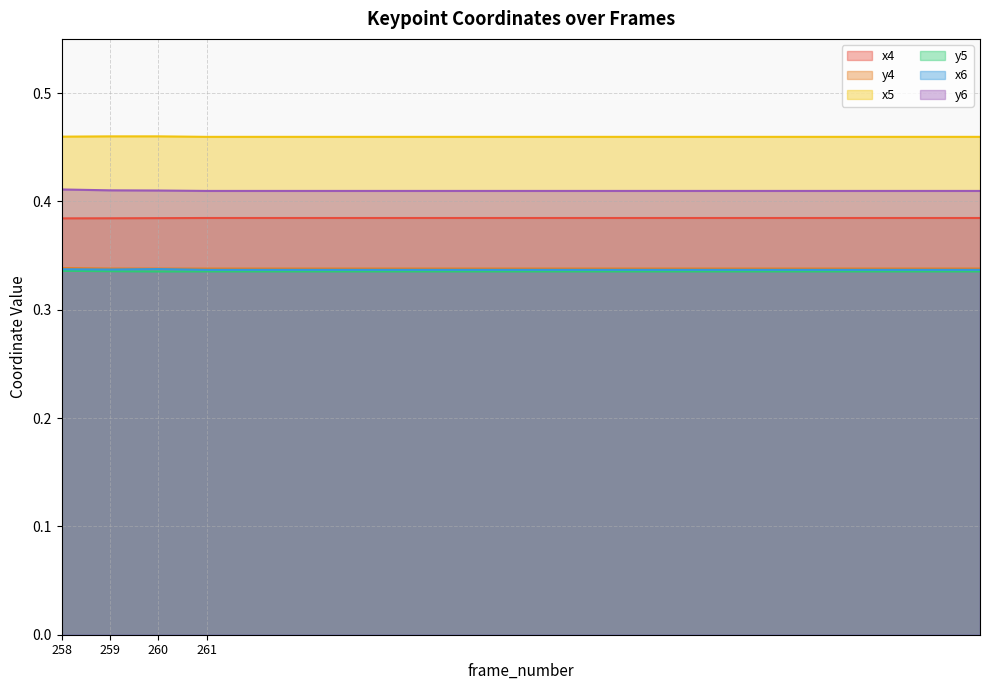

Does the chart display data point markers on the line(s)?

No